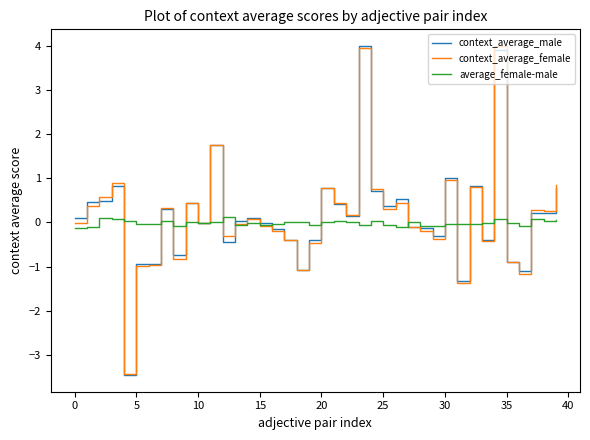

Count the number of data series in this chart.

3